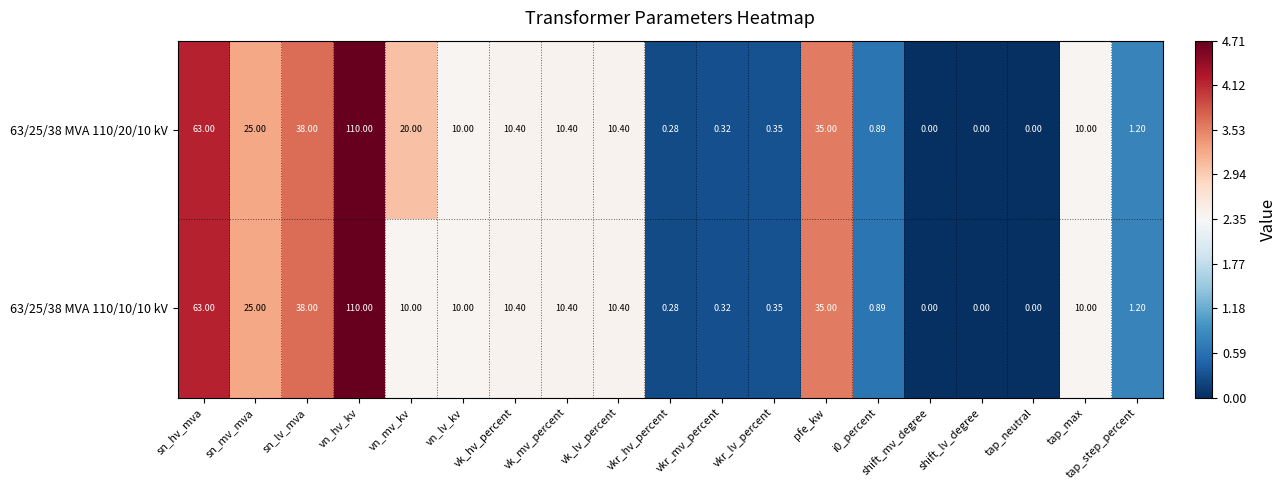

Which category has the highest value in the 63/25/38 MVA 110/10/10 kV series?

vn_hv_kv